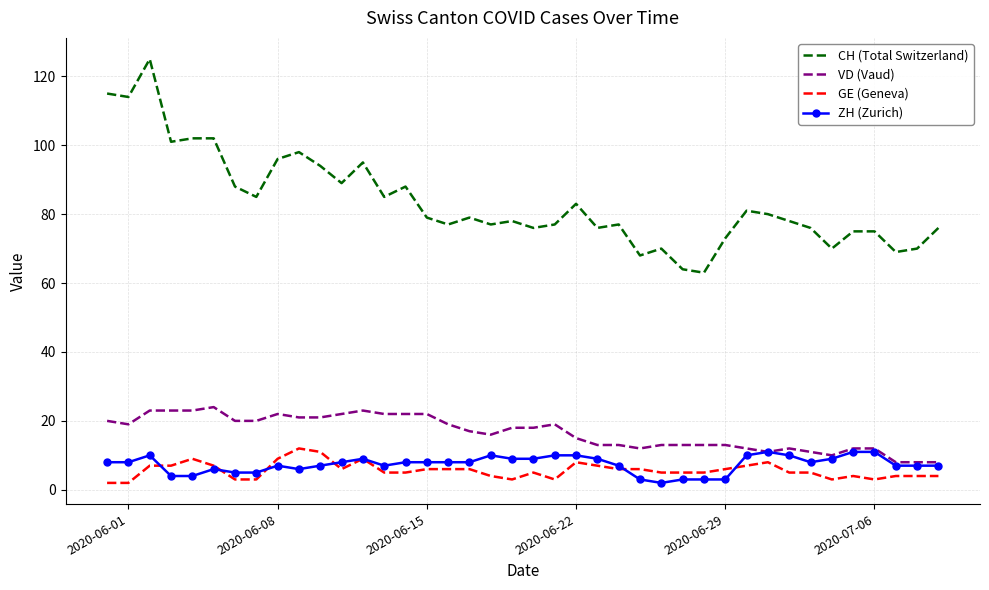

True or false: VD (Vaud) and CH (Total Switzerland) cross at least once.

False